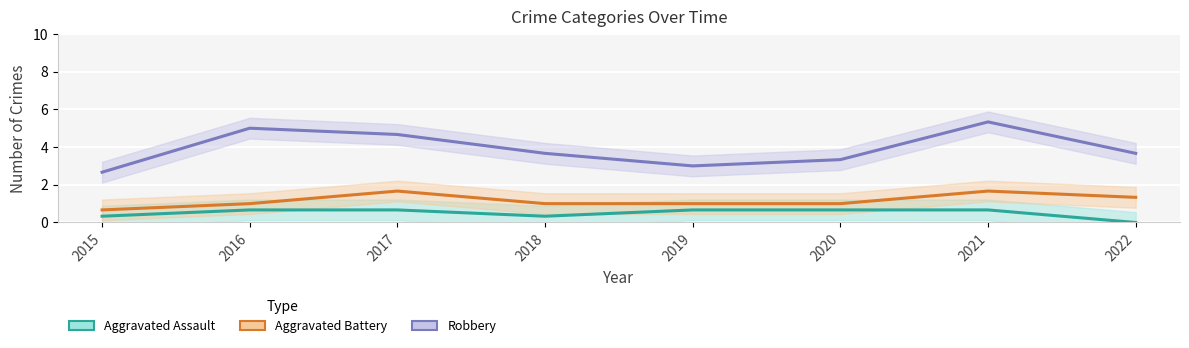

How many lines are shown in the chart?

3